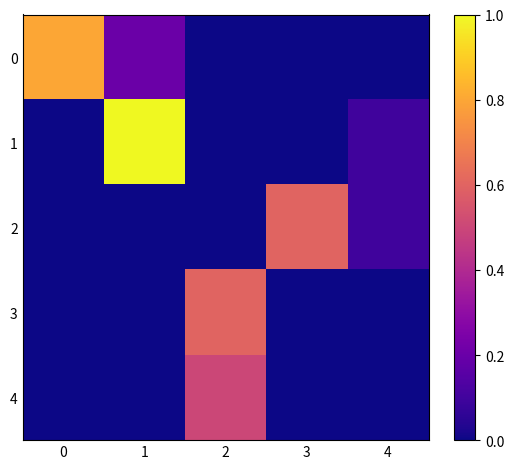

What is the total value across all series at 4?

0.2